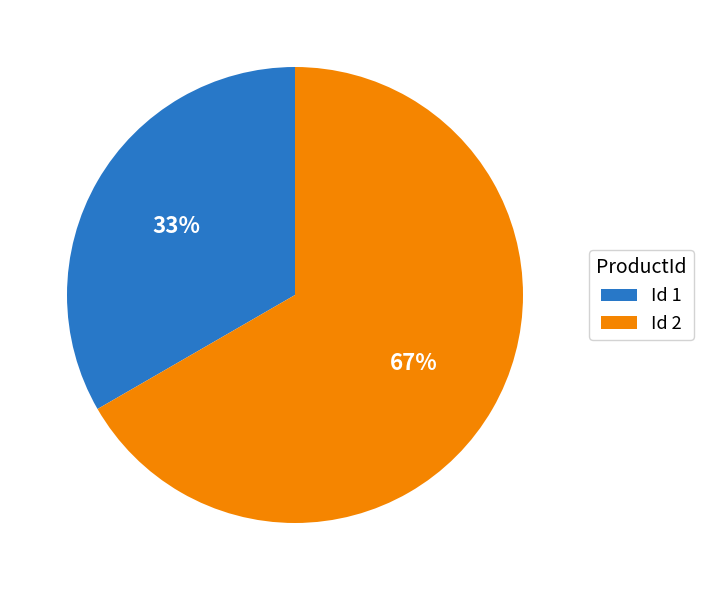

What is the majority slice?

Id 2